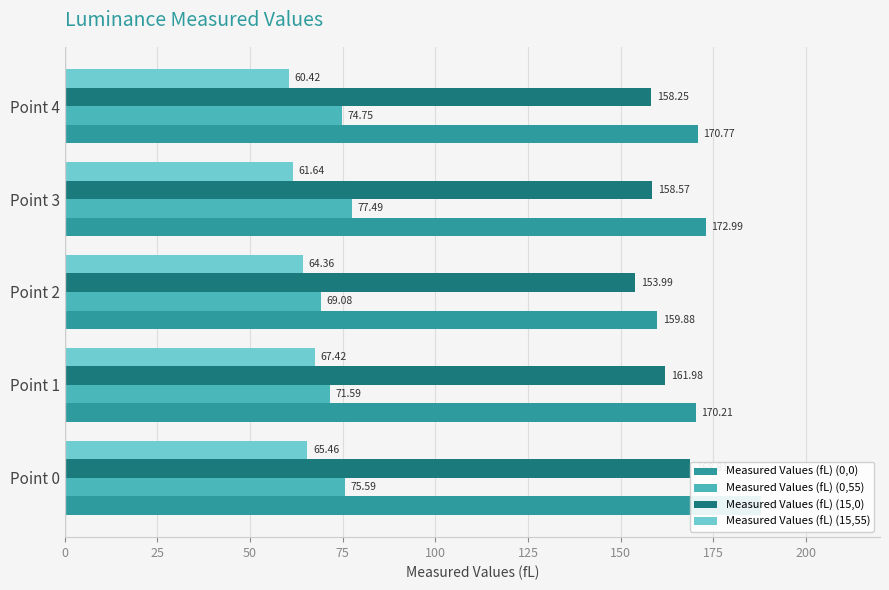

What is the smallest value displayed?

60.4